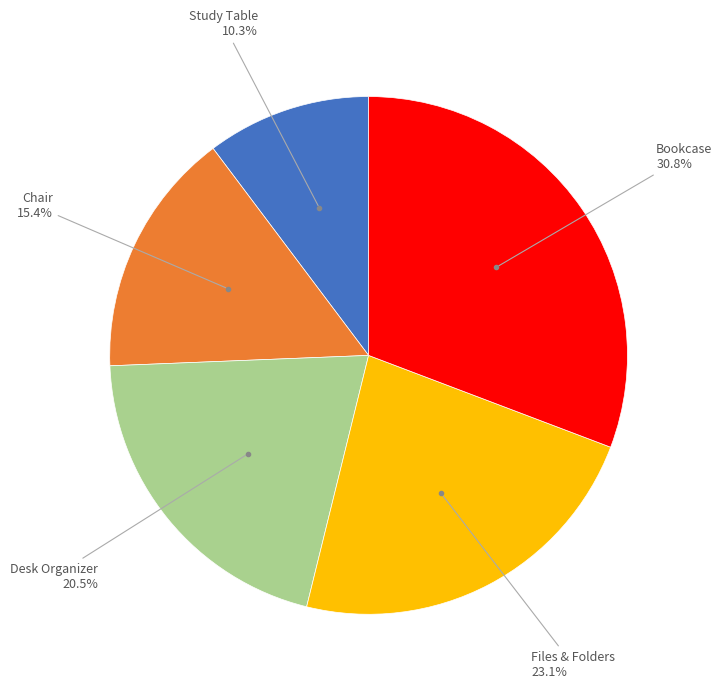

True or false: Chair accounts for 15% of the total.

True